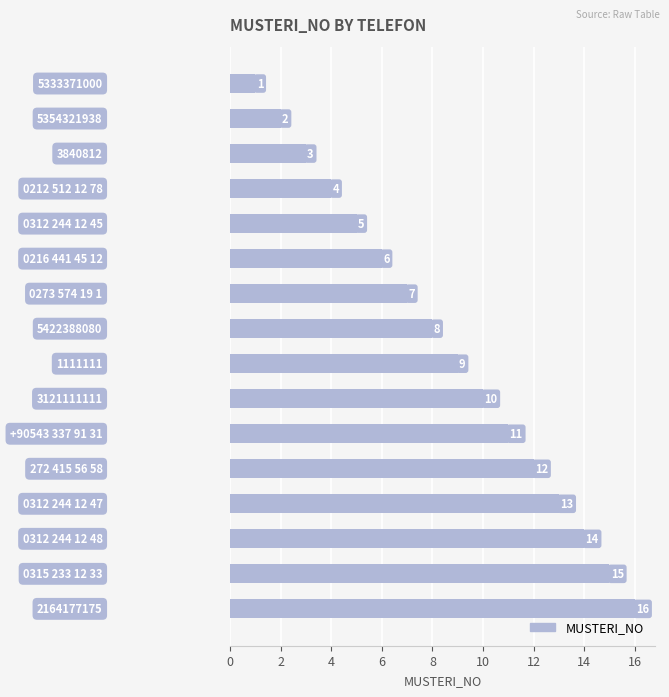

What is the maximum value shown in the chart?

16